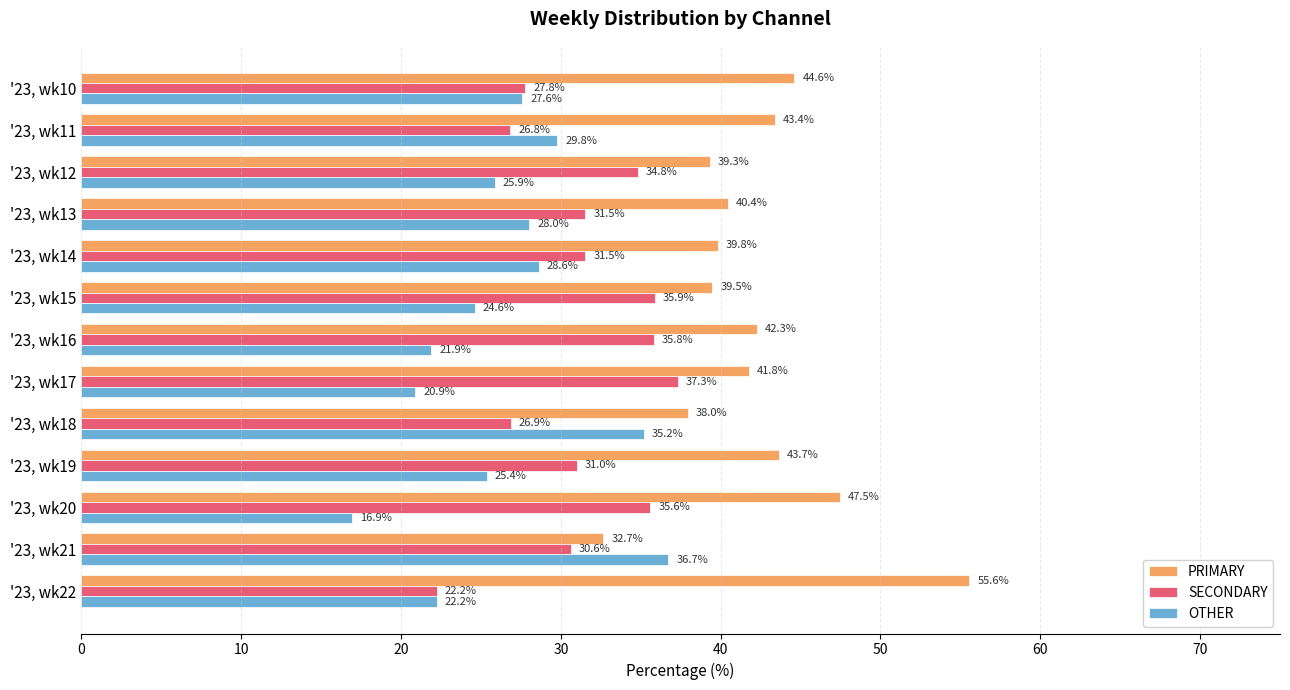

True or false: SECONDARY has a value of 5.1 at '23, wk22.

False